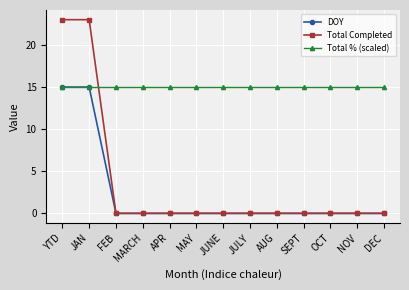

What is the sum of the Total Completed values at JULY and YTD?

23